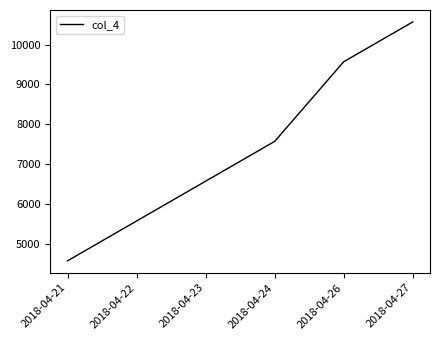

What is the difference between the second highest and second lowest values?

4000.0